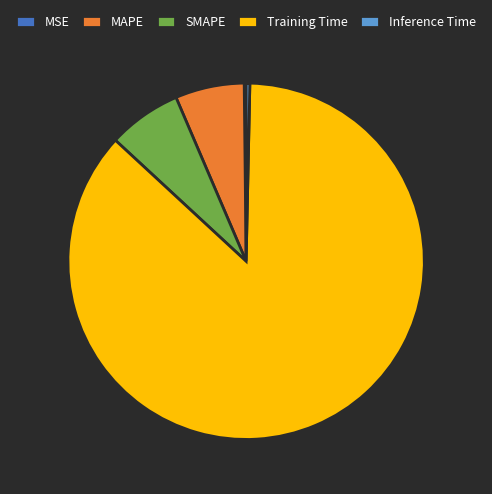

Does MAPE represent more than half of the total?

No